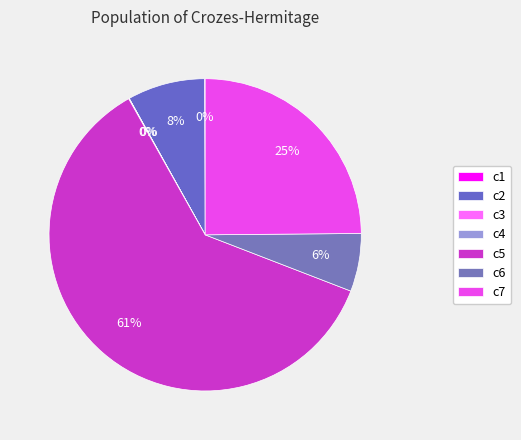

Which category has the biggest portion of the pie?

c5